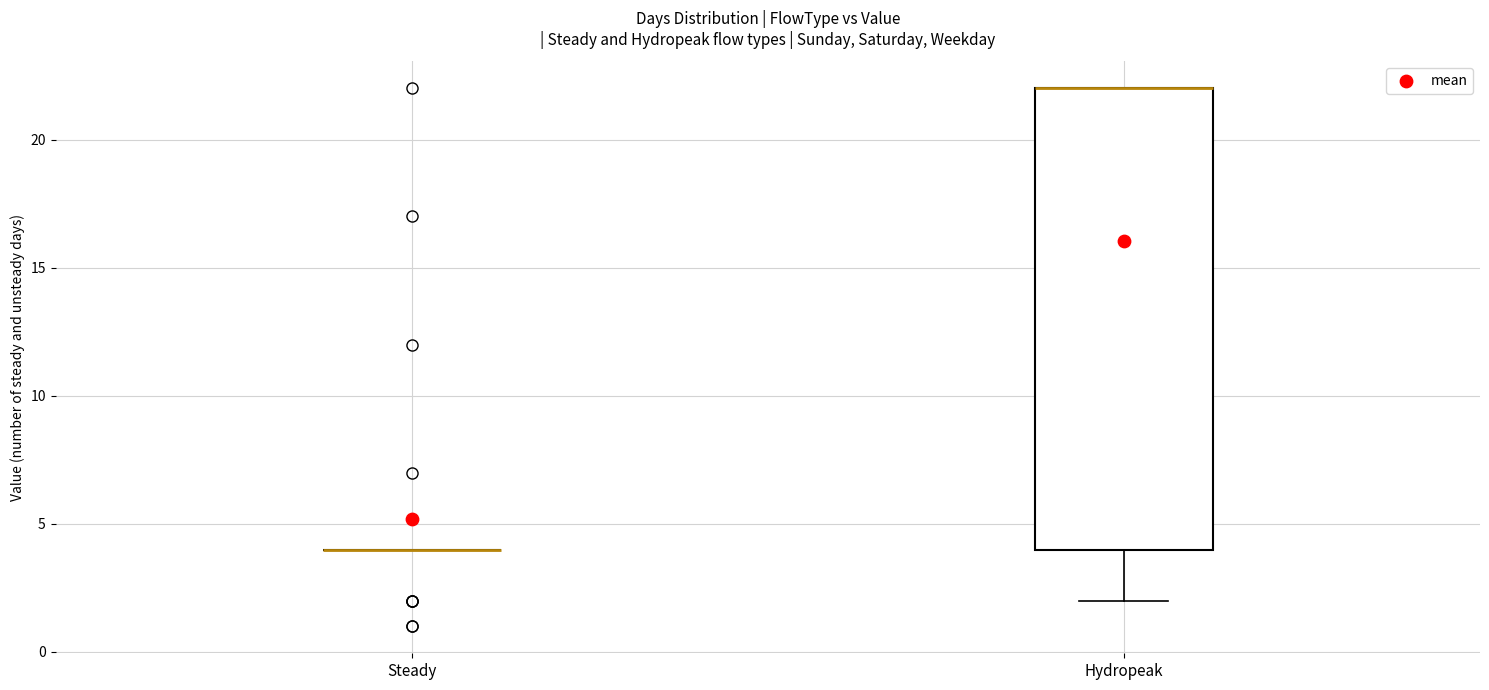

Reading left to right, transcribe this box plot: for each box, give where its median line is, the range the box spans, and where its two whiskers end, as read against the y-axis. The values are not printed on the chart, so give them approximately, as read against the axis.

Steady: box collapsed to a line at 4, whiskers 4 to 4
Hydropeak: median 22 (drawn on the box's upper edge), box 4 to 22, whiskers 2 to 22